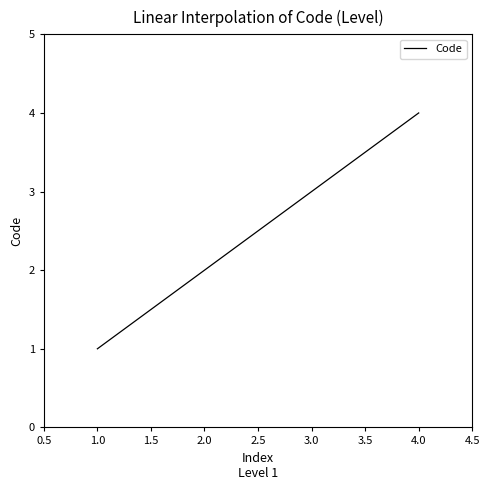

What is the smallest value displayed?

1